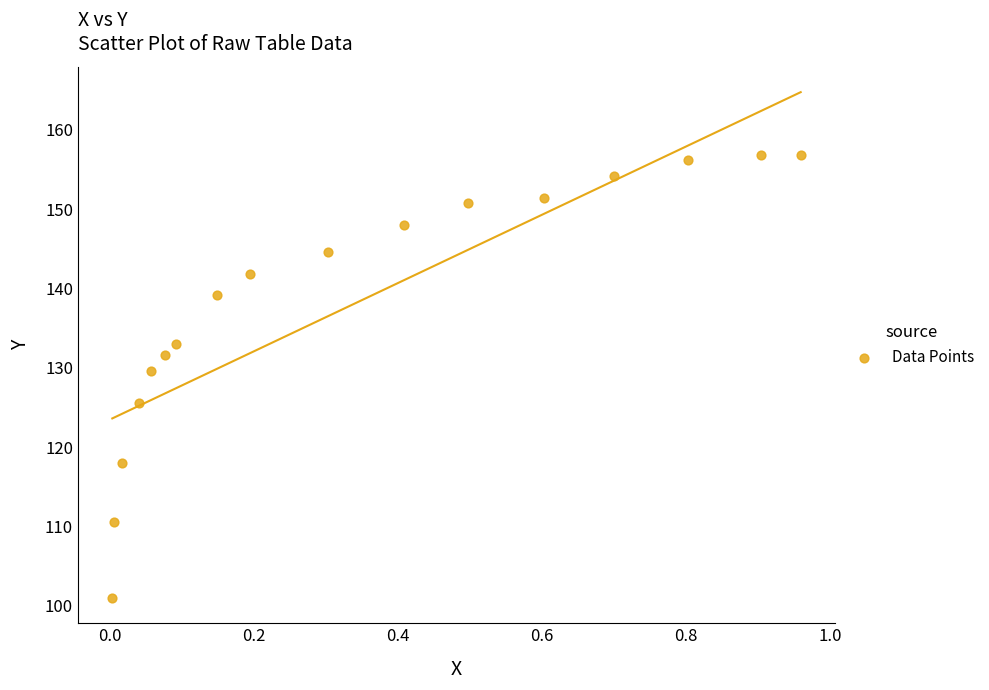

What is the range of Y values (max minus min)?

55.9